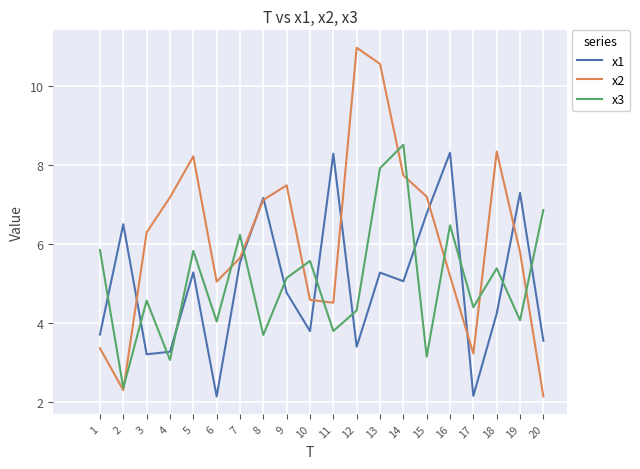

Which series has the largest total across all categories?

x2